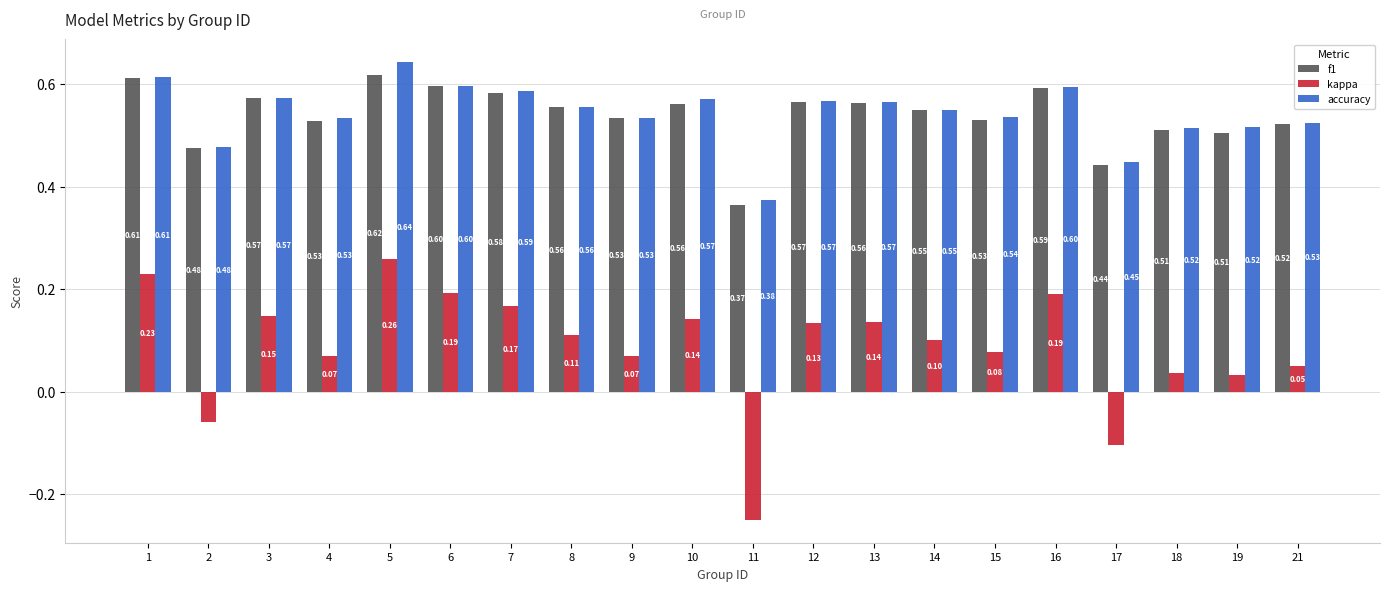

At which label is kappa closest to 0?

19